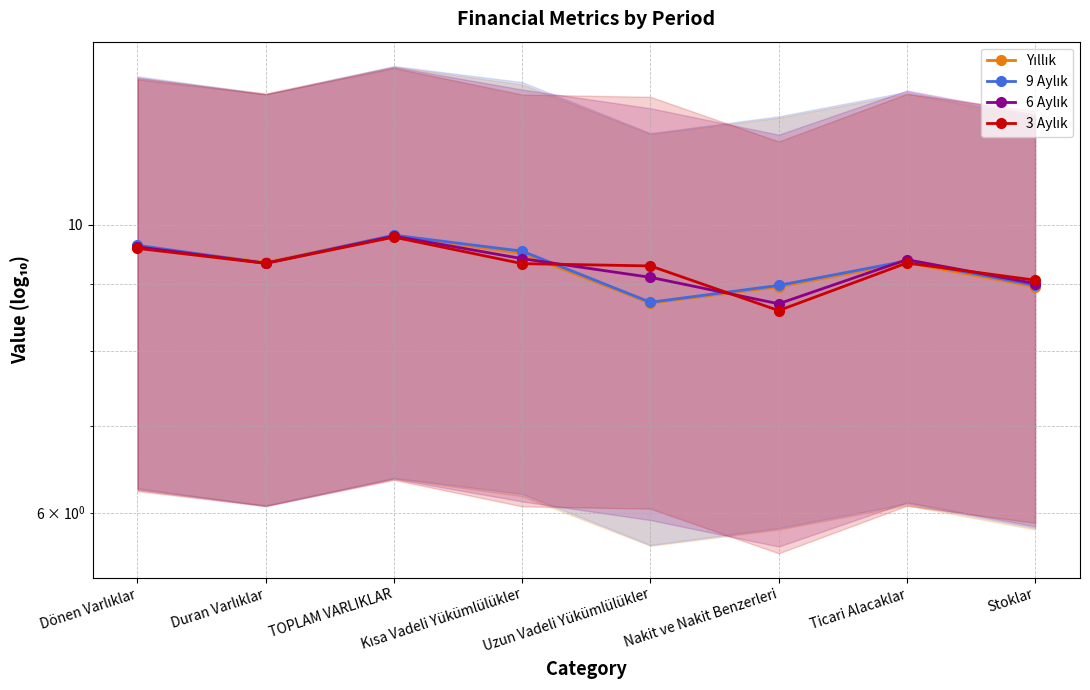

At which label does 3 Aylık first exceed 9?

Dönen Varlıklar